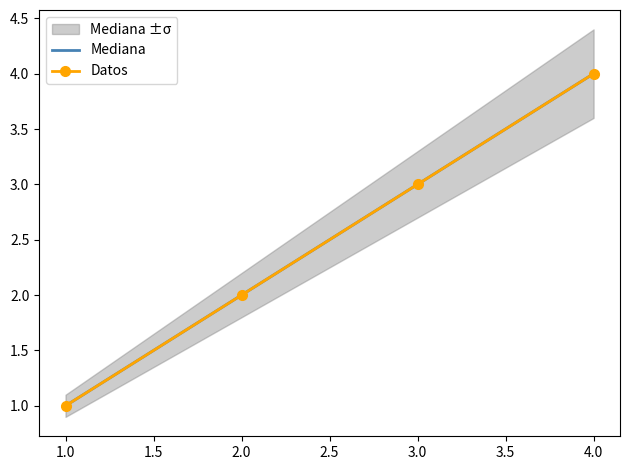

Is this an area chart (filled region under the line)?

No